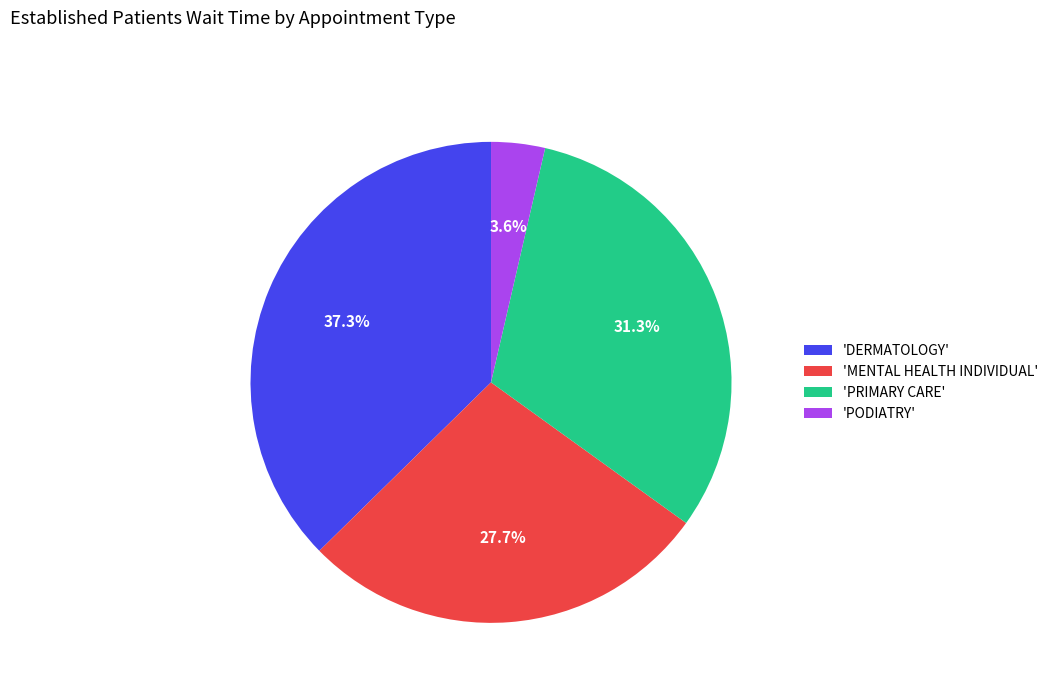

Approximately how many times larger is the value at 'MENTAL HEALTH INDIVIDUAL' compared to 'PRIMARY CARE'?

0.9